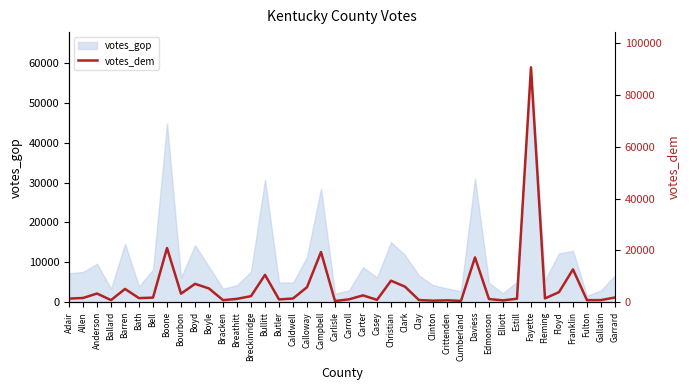

Which label corresponds to the largest value in the chart?

Fayette